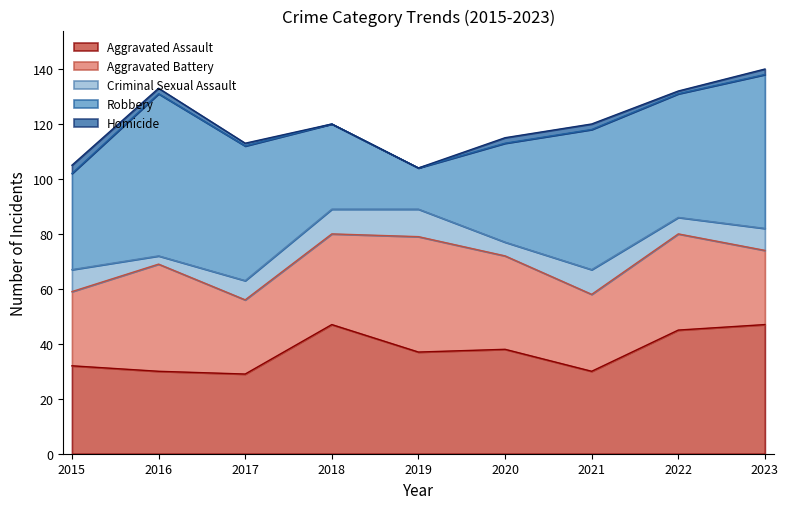

Does the chart display data point markers on the line(s)?

No